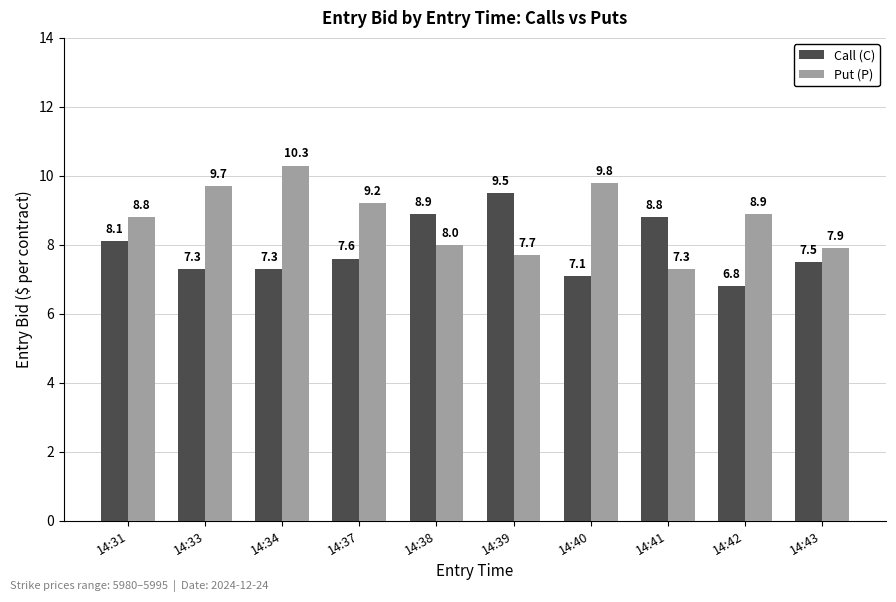

How many series are shown in this chart?

2